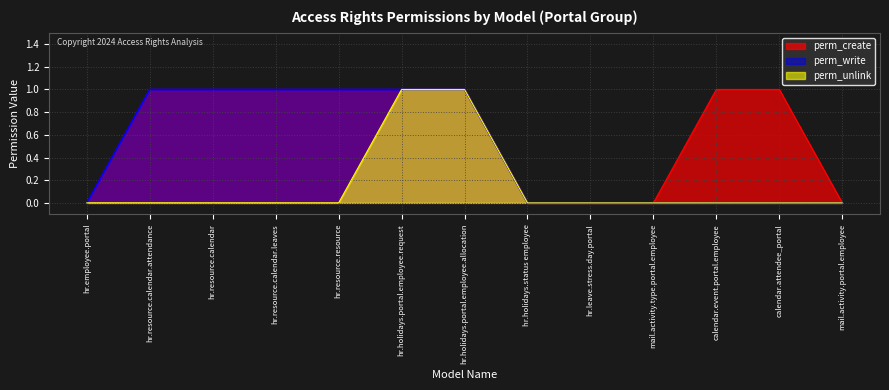

Which series has the largest range (max minus min)?

perm_write